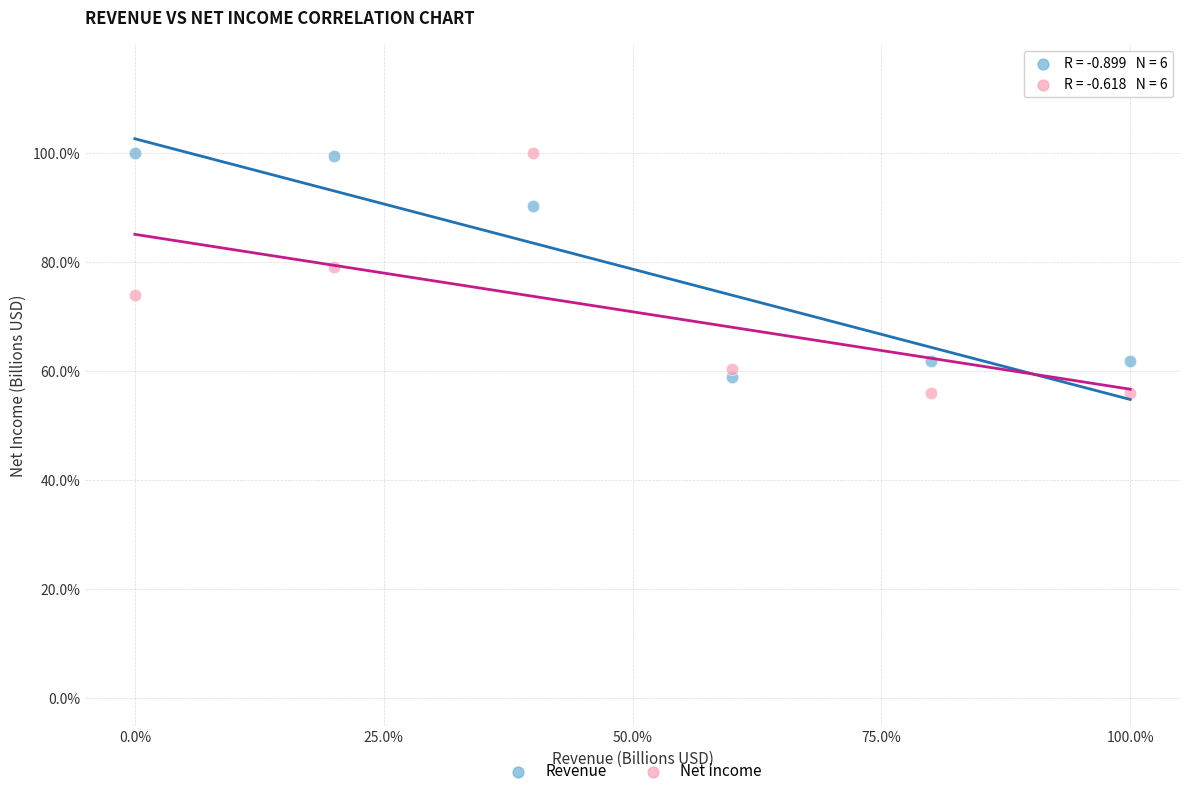

What are all the series names shown in the legend?

Revenue, Net income